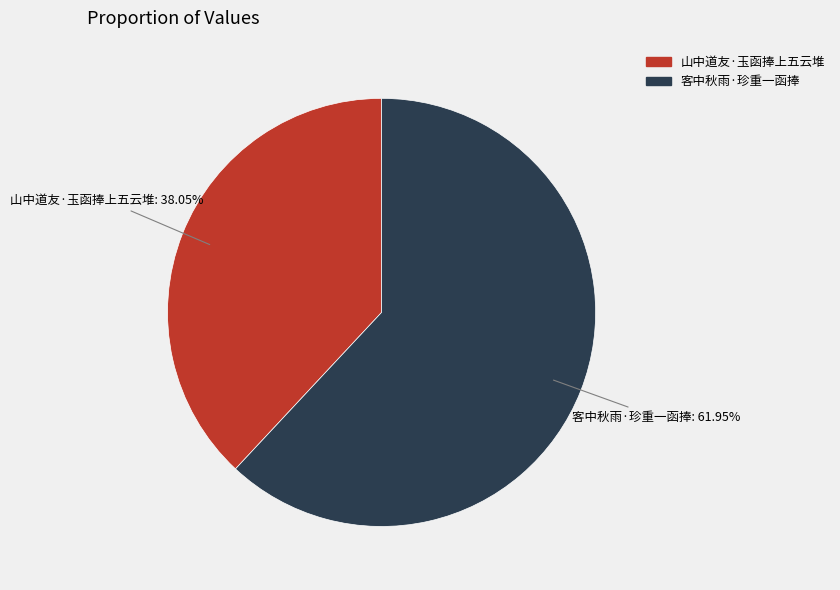

Approximately how many times larger is the value at 客中秋雨·珍重一函捧 compared to 山中道友·玉函捧上五云堆?

1.6